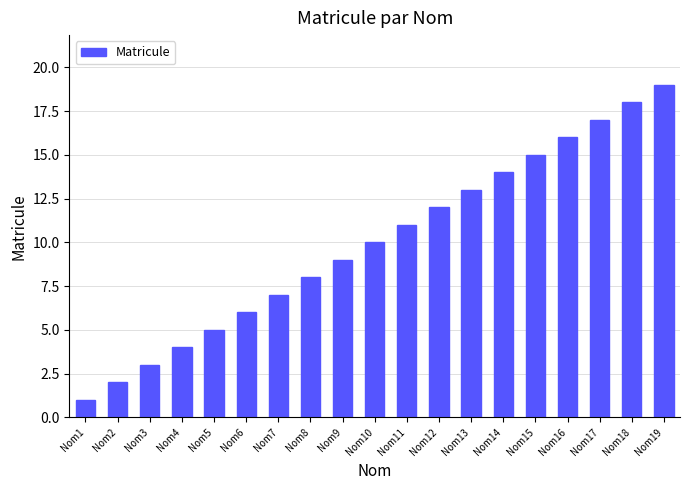

Is it true that the value at Nom17 is 11?

False